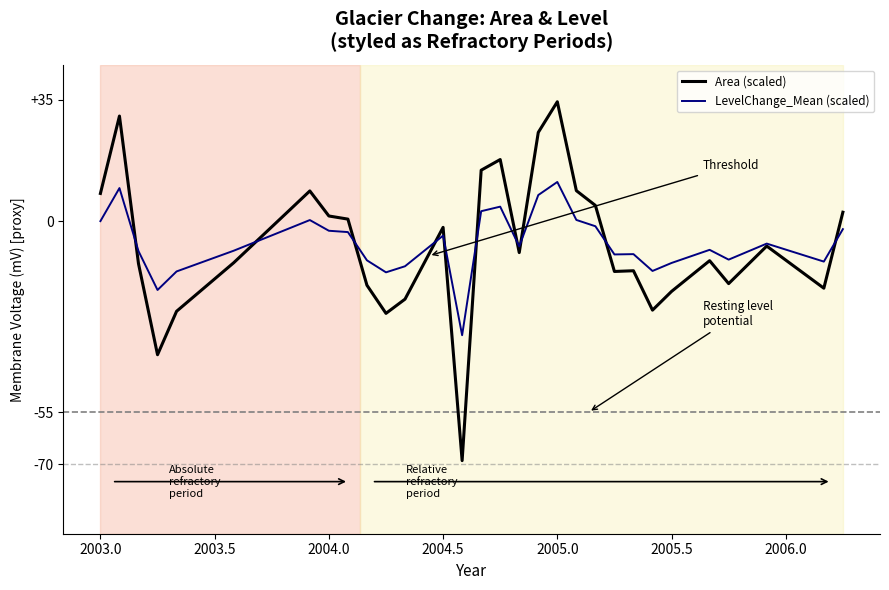

How many lines are shown in the chart?

2